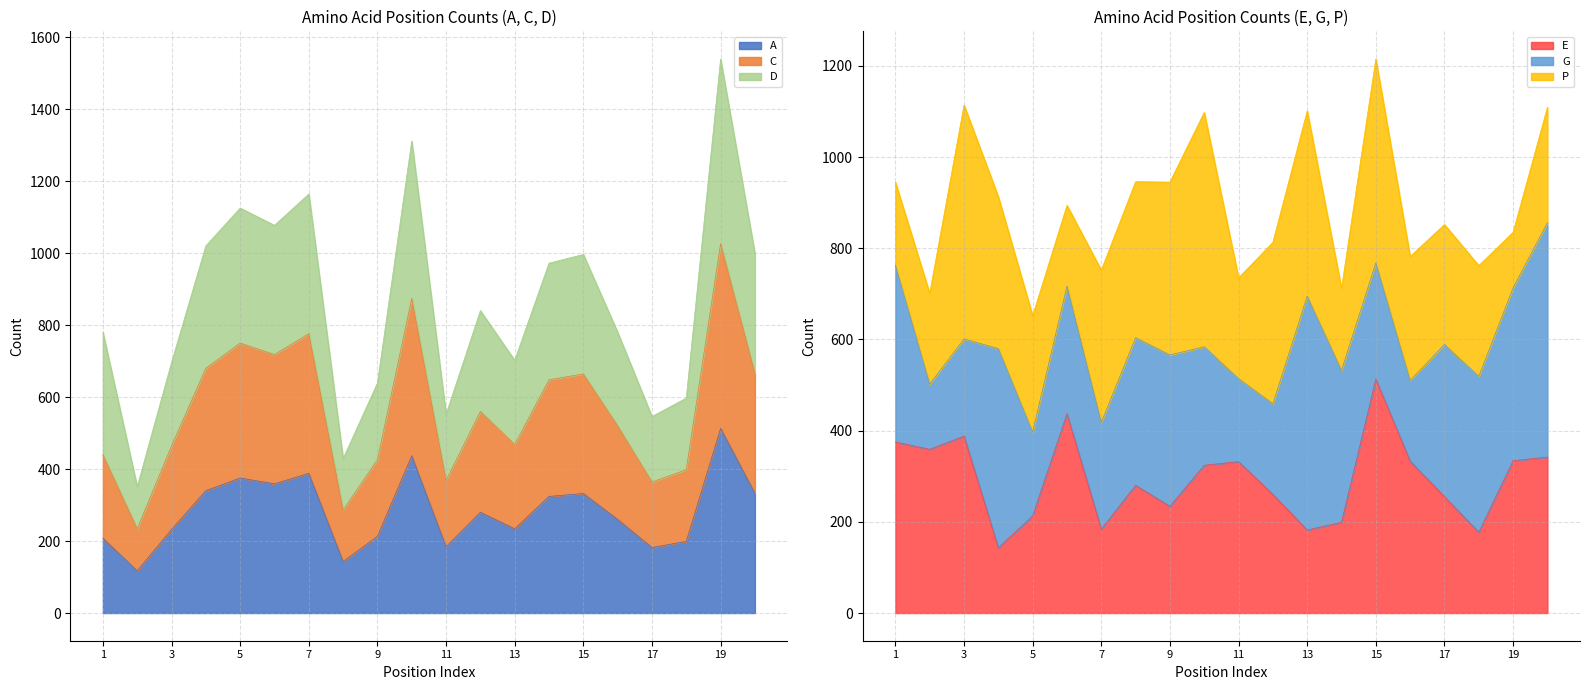

What is the value of the D point at the 2nd from the left?

351